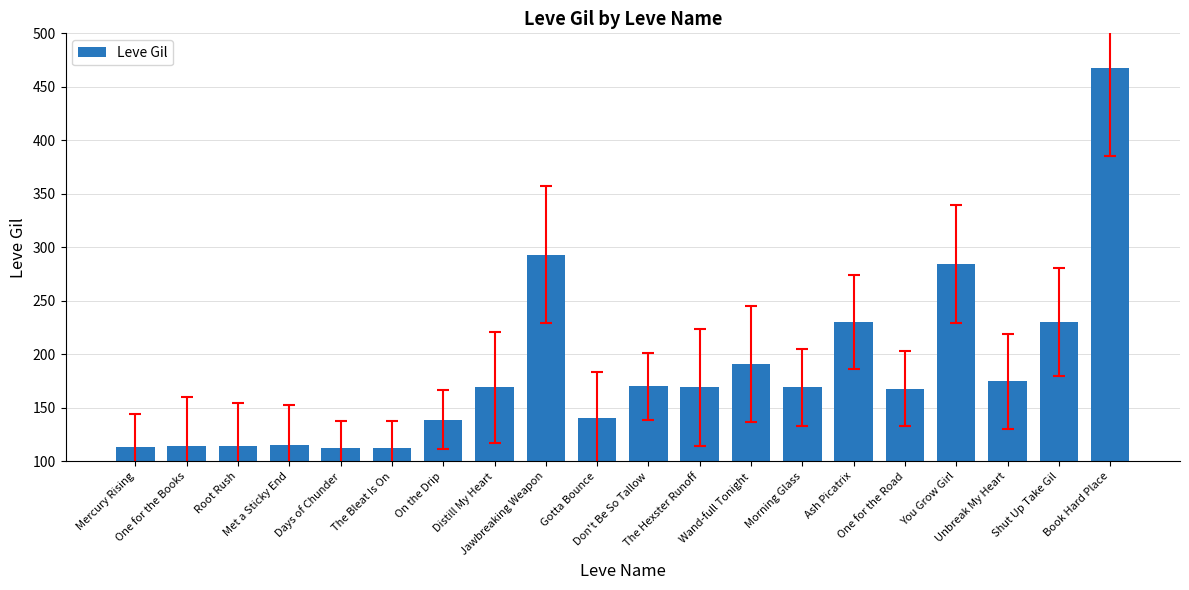

Are the bars grouped side by side (vs. stacked)?

No